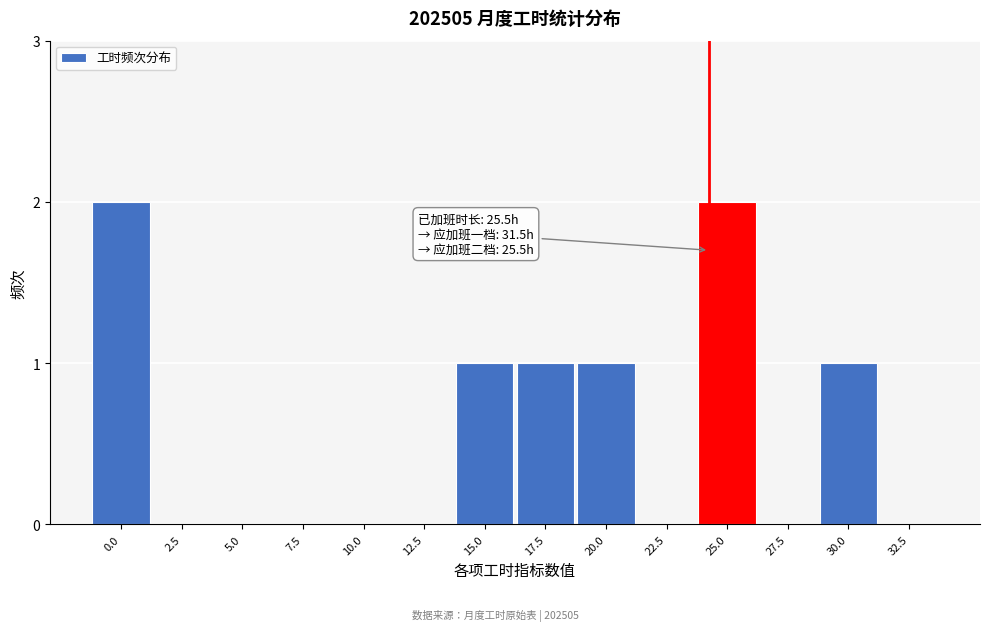

Reading left to right, list all the values displayed in this chart.

0.0=2	2.5=0	5.0=0	7.5=0	10.0=0	12.5=0	15.0=1	17.5=1	20.0=1	22.5=0	25.0=2	27.5=0	30.0=1	32.5=0